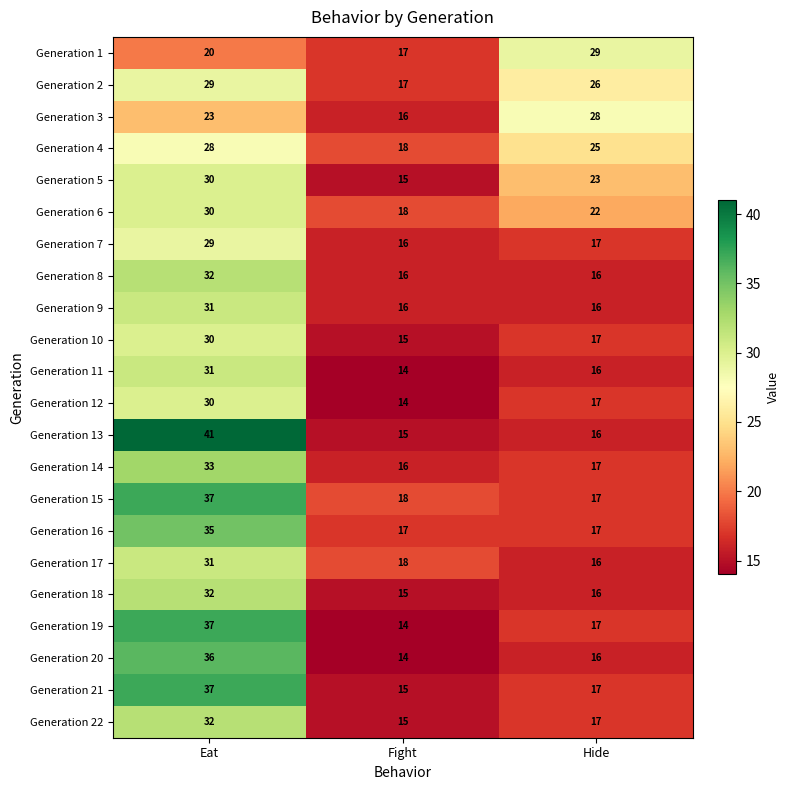

At which category is the sum across all series the highest?

Eat